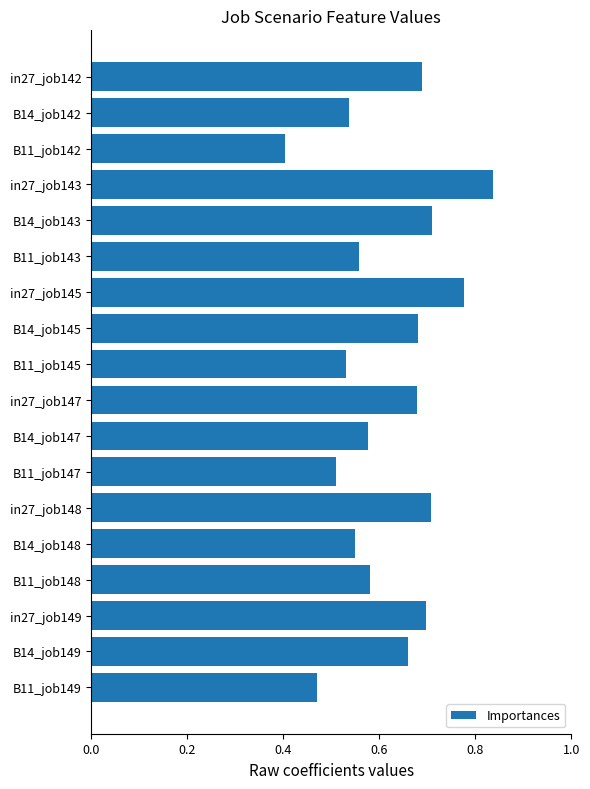

What position from the bottom is B14_job142?

17